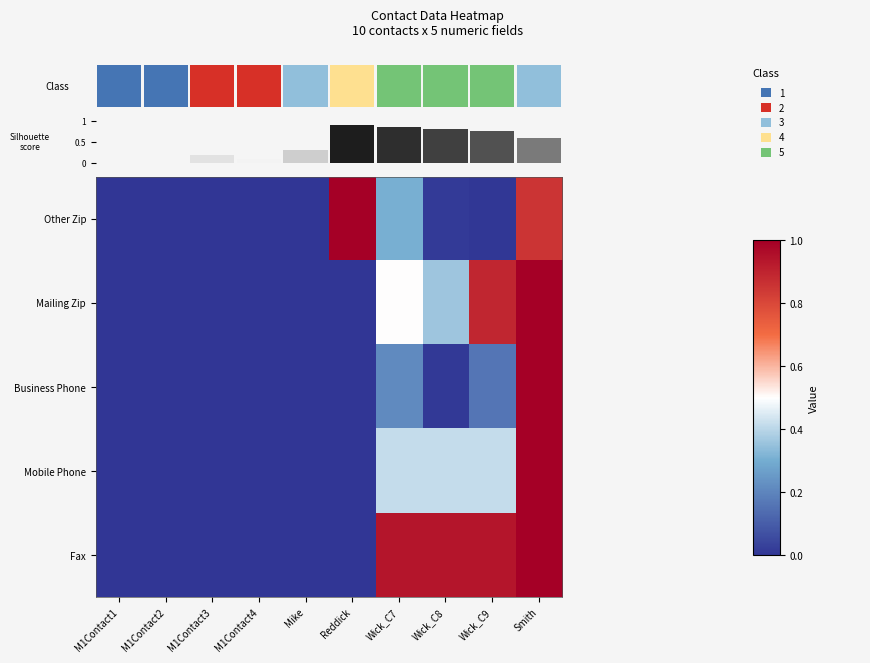

How many data points does each series have?

10